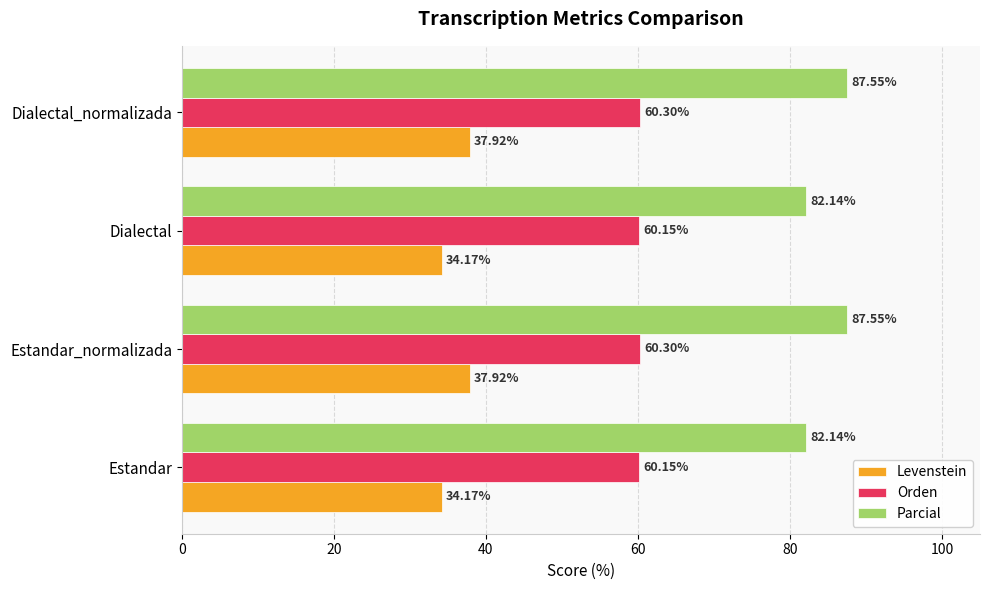

What is the difference between the maximum and minimum values in the Parcial series?

5.4